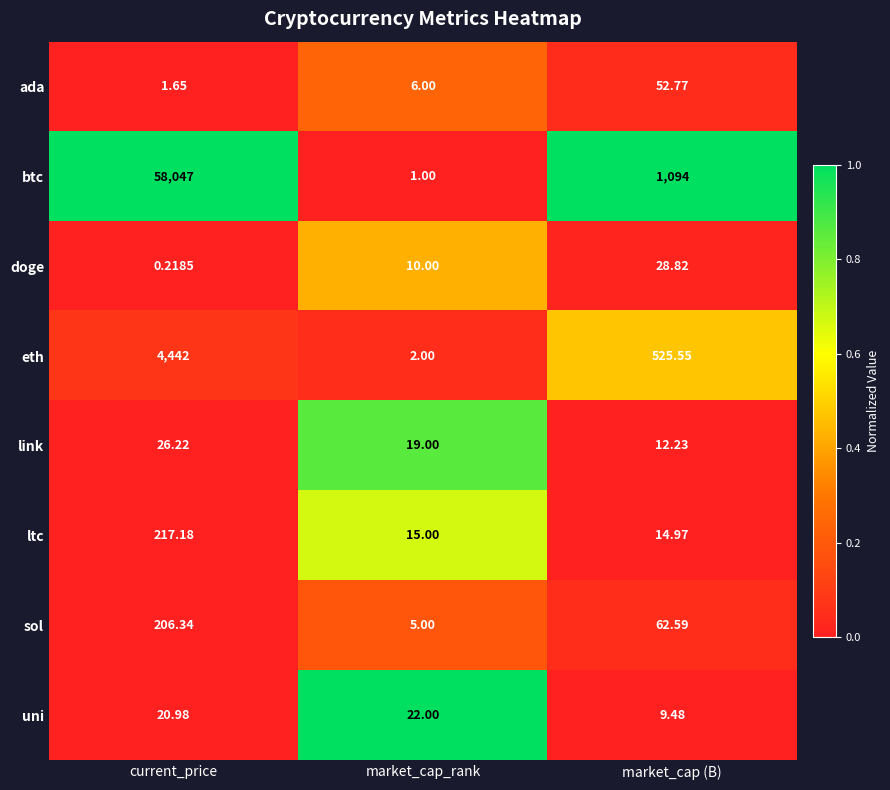

What is the greatest value displayed?

58047.0